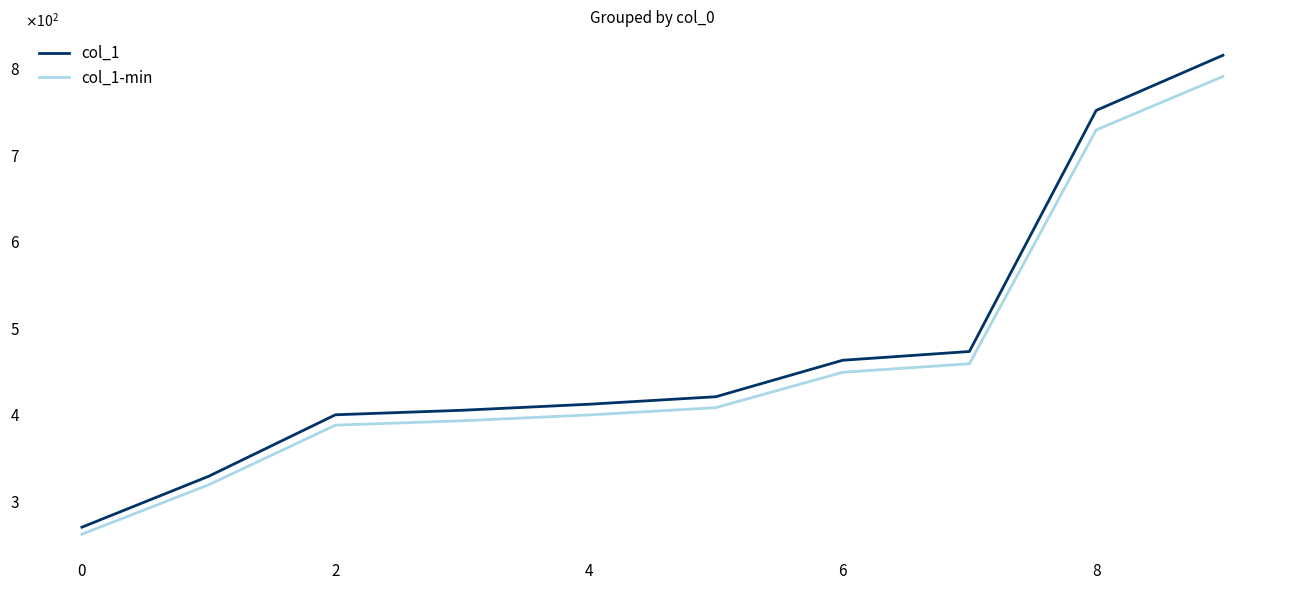

What is the maximum value shown in the chart?

815.5